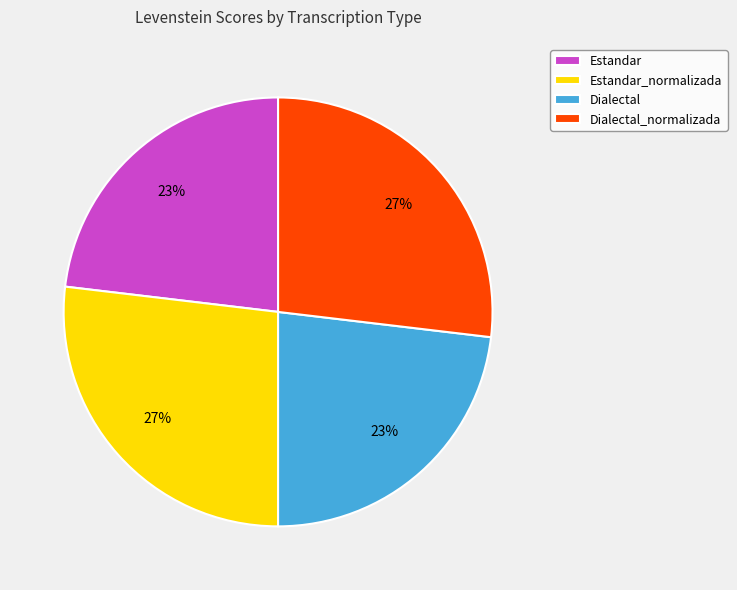

To the nearest percent, what is the difference between the largest and smallest slice percentages?

4%